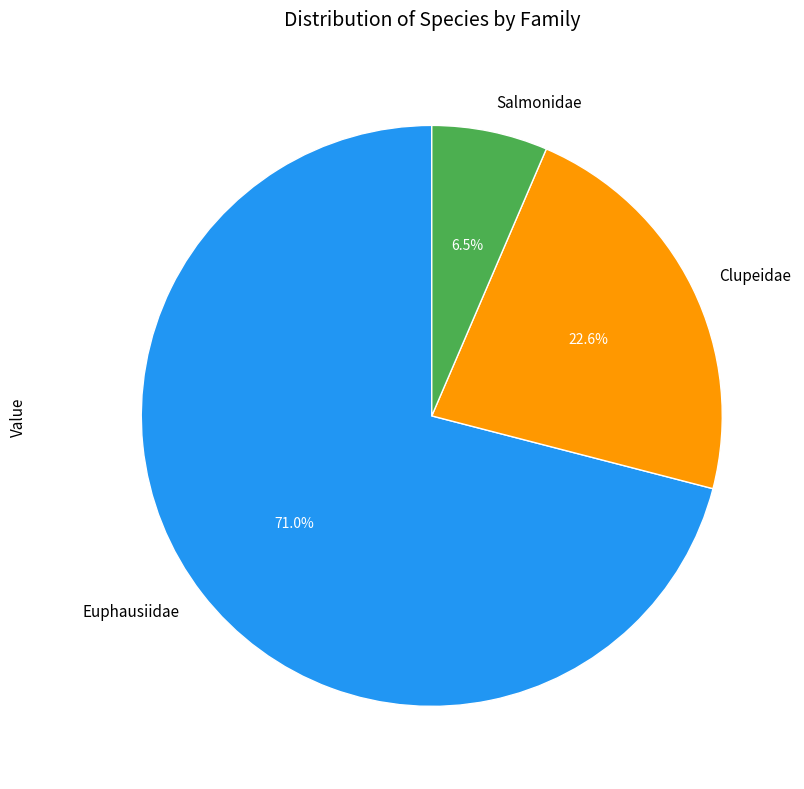

Combined, do Salmonidae and Euphausiidae account for over 50%?

Yes